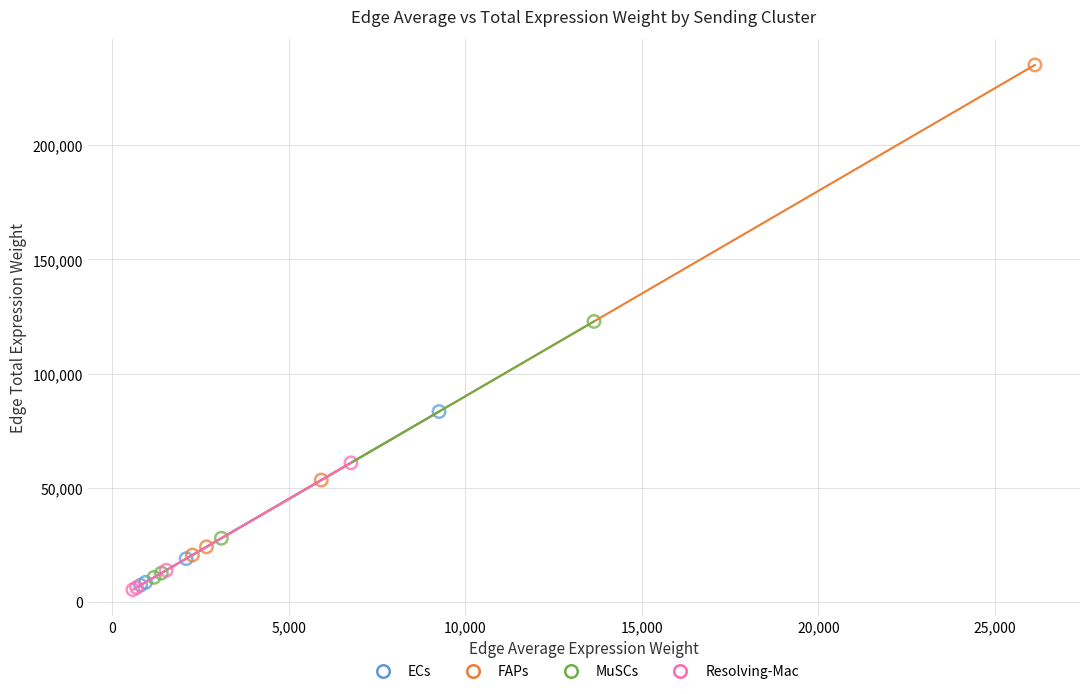

What are all the series names shown in the legend?

ECs, FAPs, MuSCs, Resolving-Mac